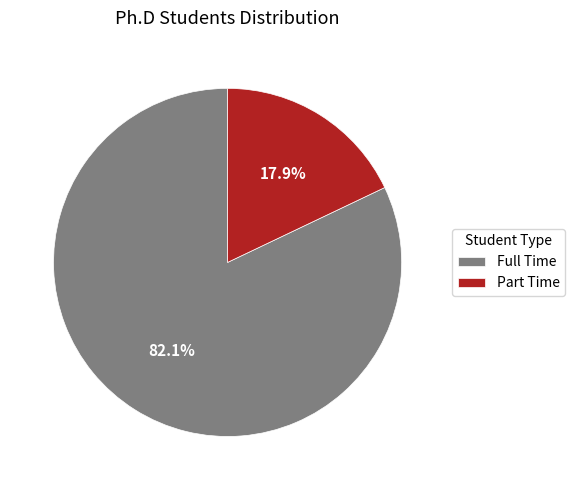

How many slices are in this pie chart?

2